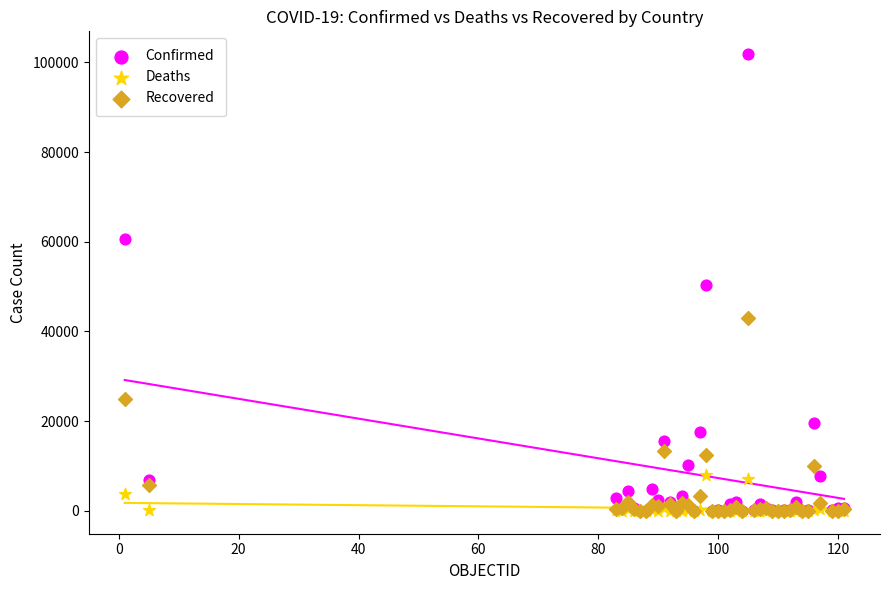

Which series has the largest Y range (max minus min)?

Confirmed